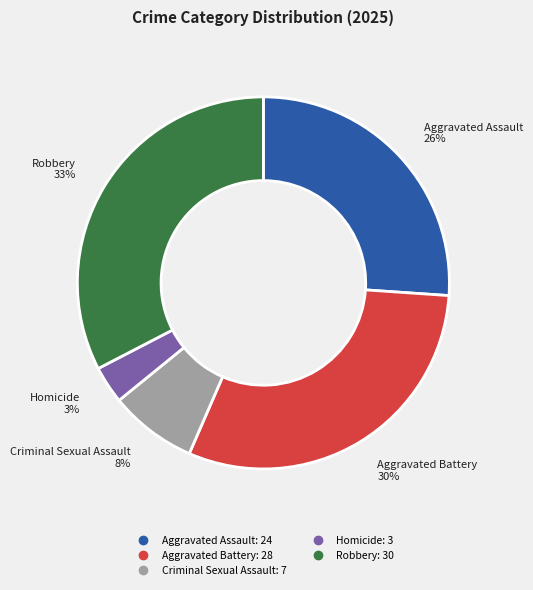

Rank the categories by value from highest to lowest.

Robbery, Aggravated Battery, Aggravated Assault, Criminal Sexual Assault, Homicide